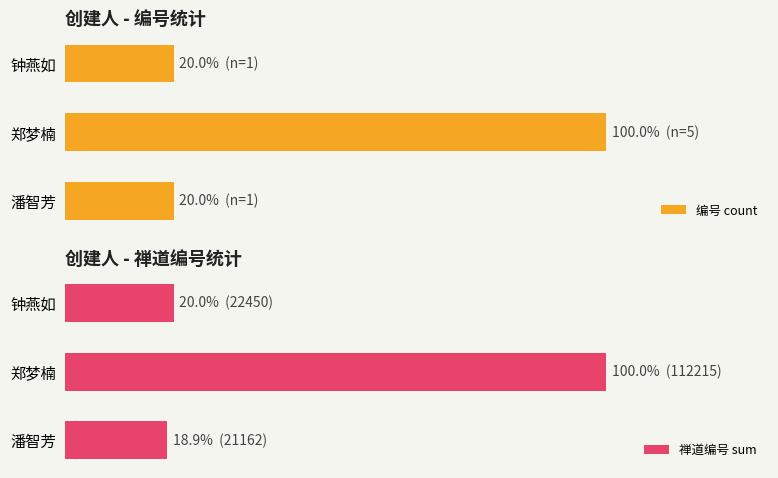

At 钟燕如, list the series in order from smallest to largest.

编号 count, 禅道编号 sum